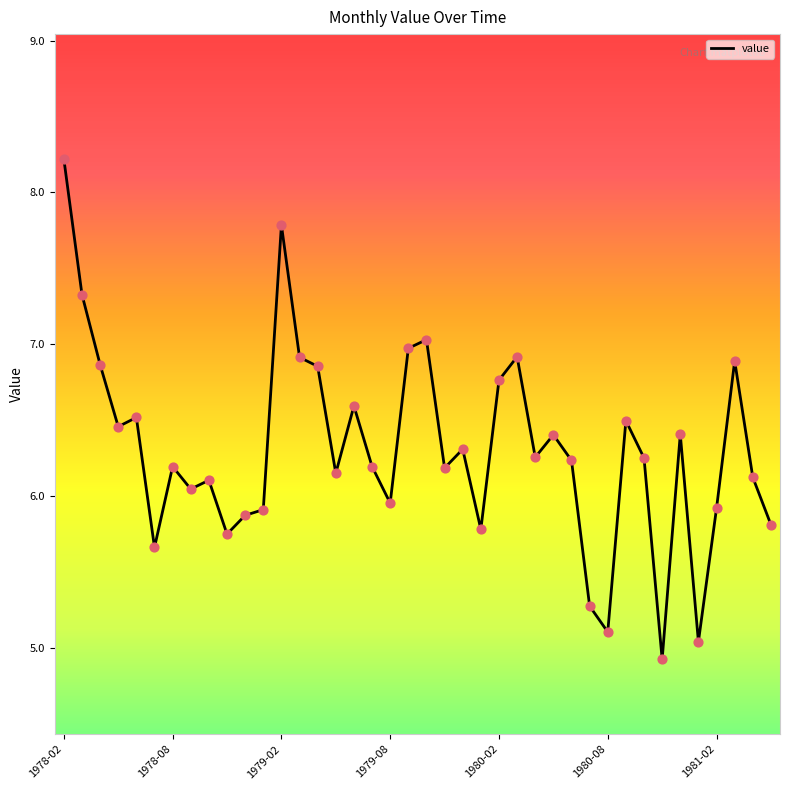

What is the minimum value shown in the chart?

4.9